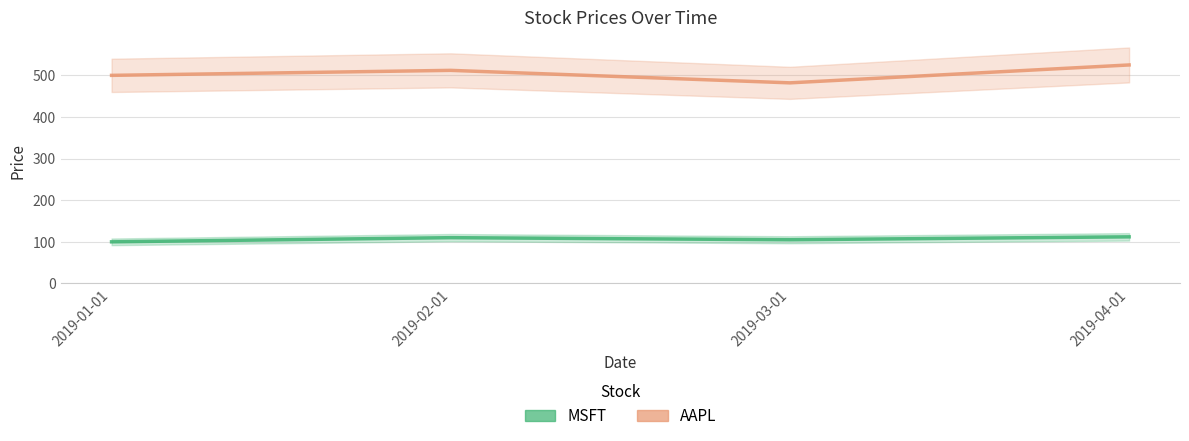

True or false: MSFT and AAPL intersect in this chart.

False